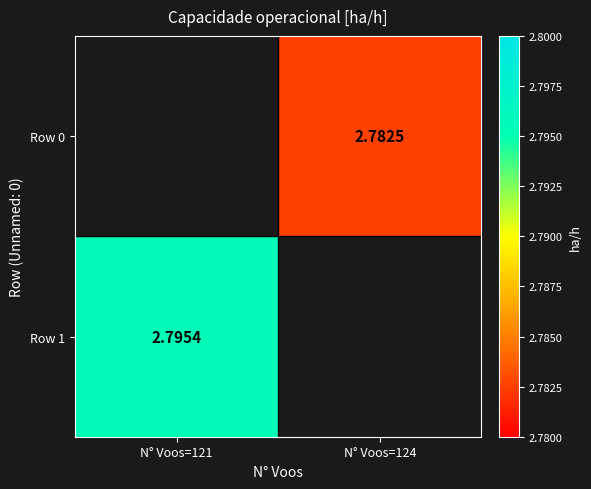

List the series in order of their peak value, lowest first.

Row 0, Row 1